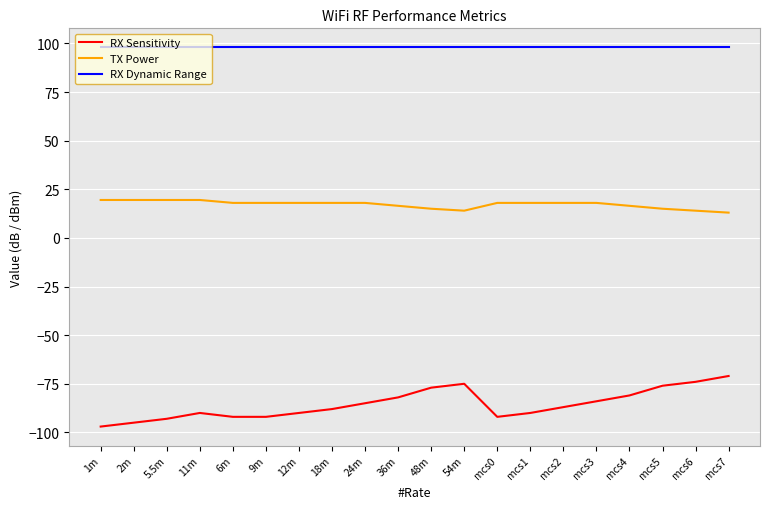

Which series changed the most between 2m and mcs7?

RX Sensitivity